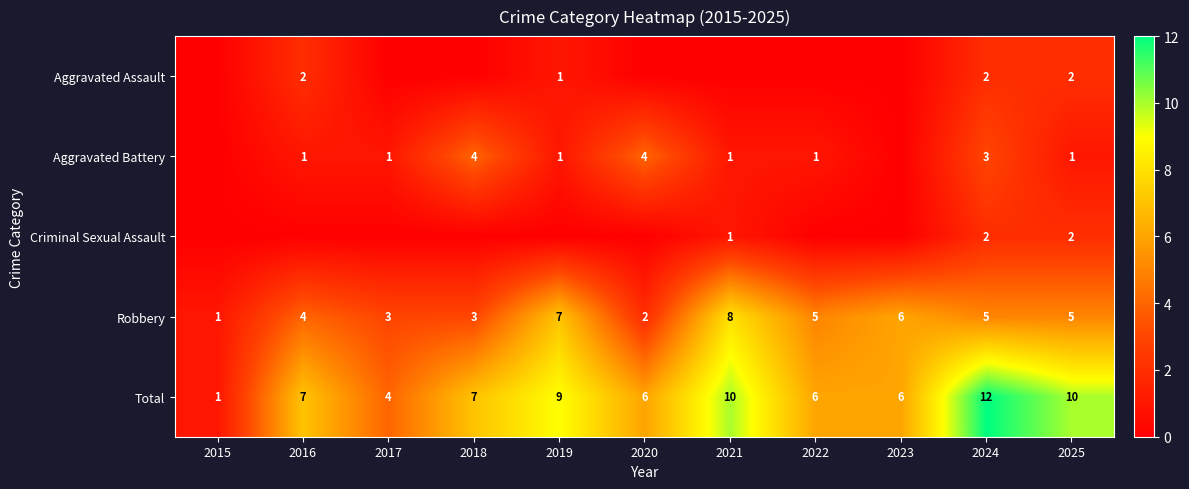

How many data points in Total are less than 7?

5